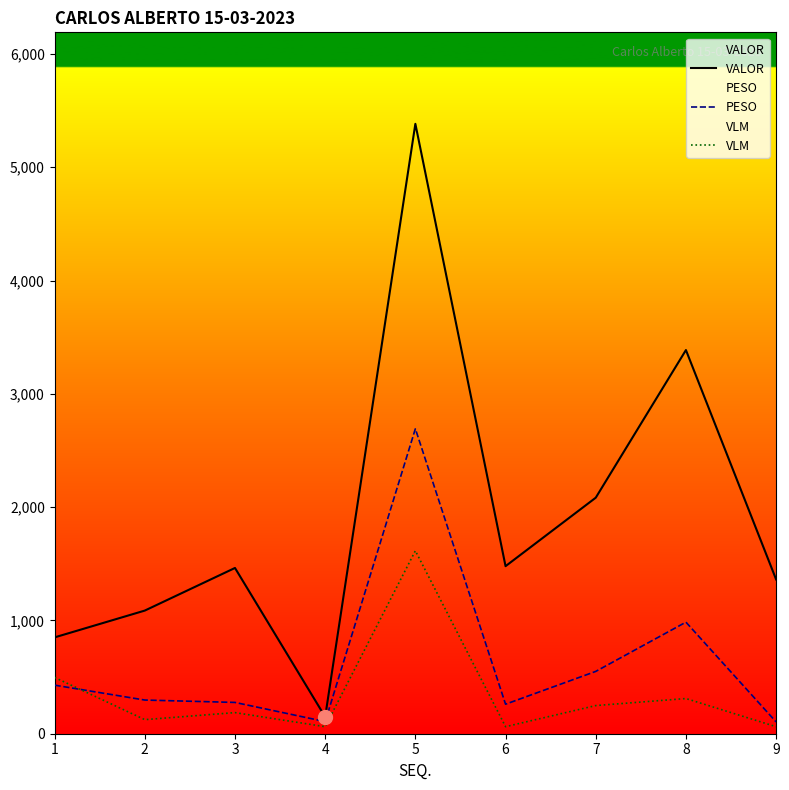

What is the sum of all VALOR values?

17243.9